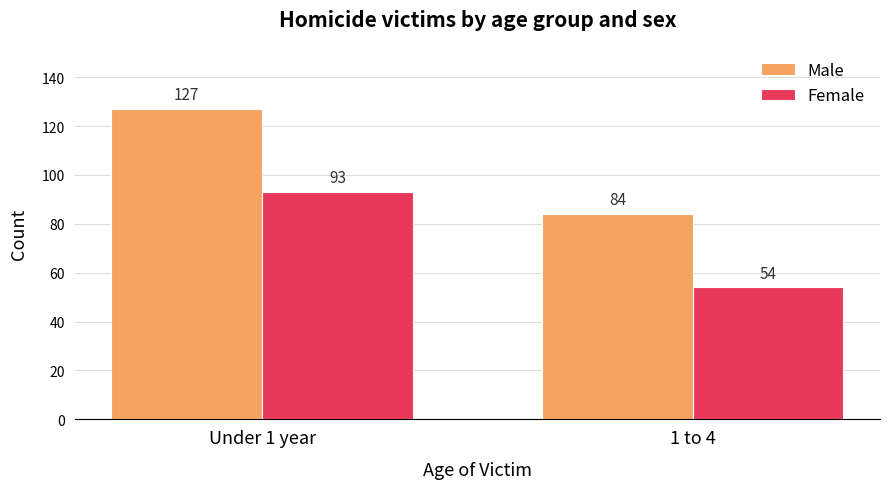

True or false: Female has a value of 97 at 1 to 4.

False